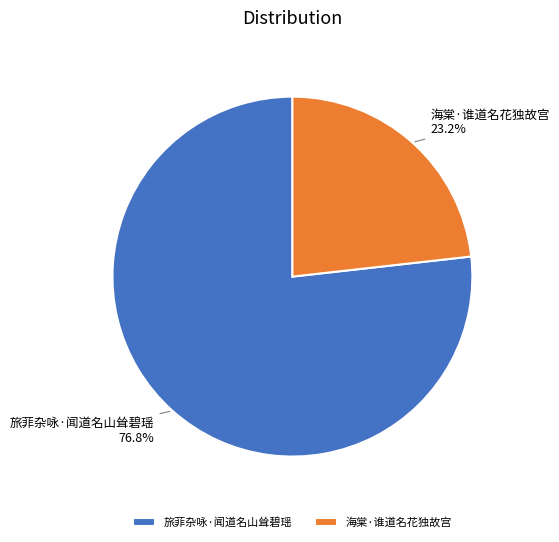

Does 旅菲杂咏·闻道名山耸碧瑶 represent more than half of the total?

Yes